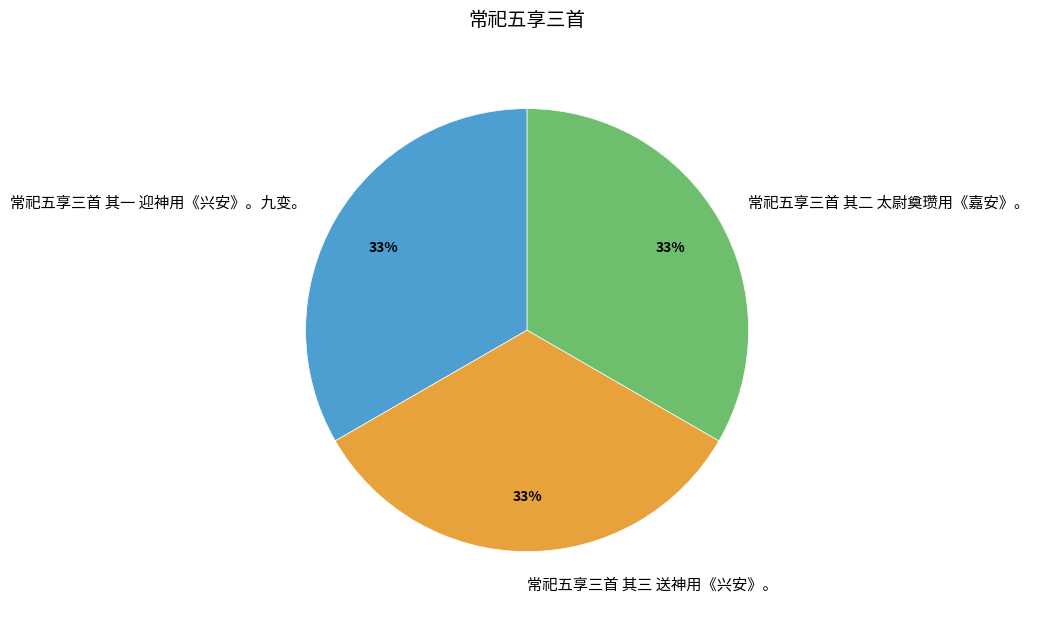

How many slices are in this pie chart?

3